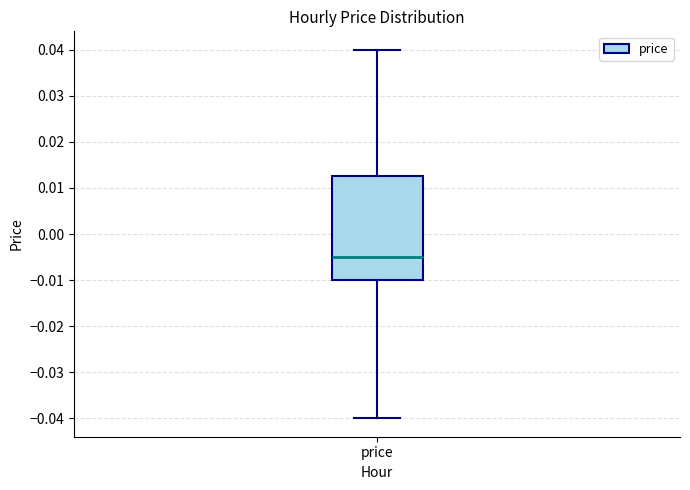

Transcribe this box plot: give where the median line is, the range the box spans, and where the two whiskers end, as read against the y-axis. The values are not printed on the chart, so give them approximately, as read against the axis.

median -0.005, box -0.010 to 0.013, whiskers -0.040 to 0.040